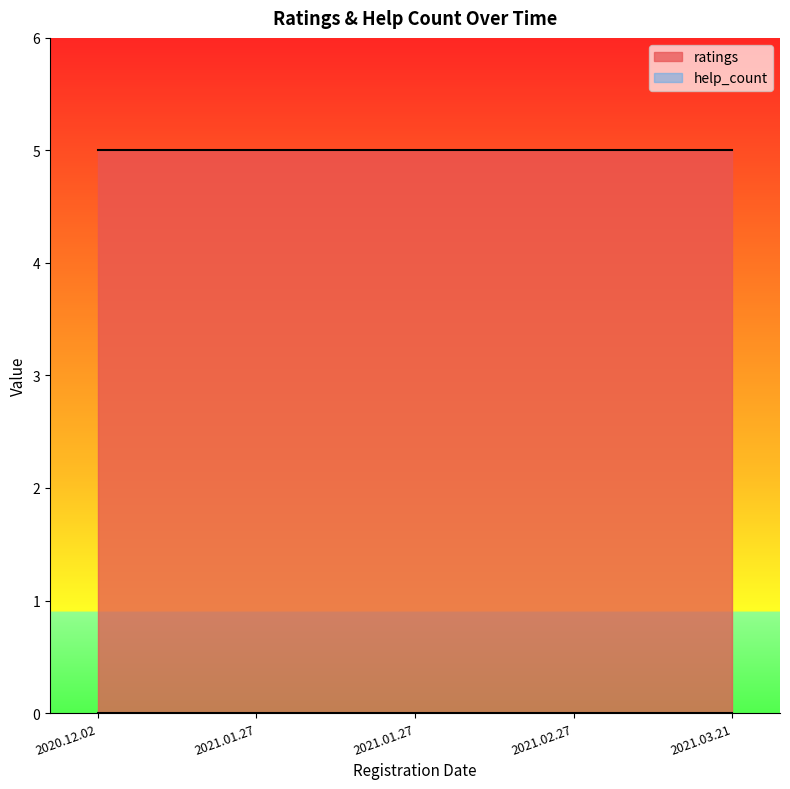

What is the label of the 2nd point from the right?

2021.02.27